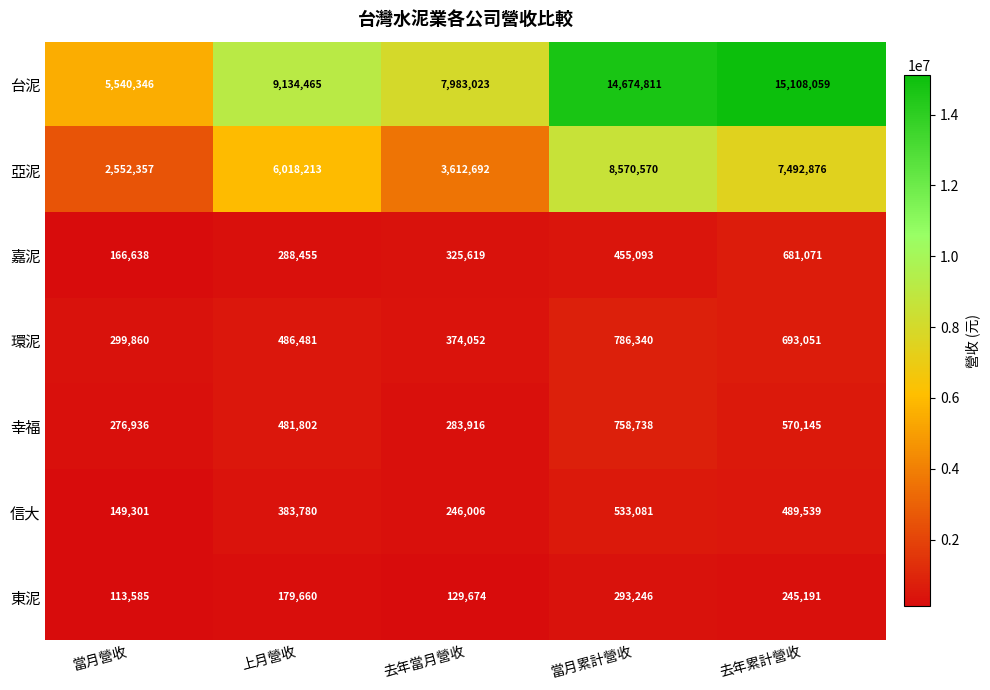

What is the difference between the second highest and second lowest values in the 環泥 series?

318999